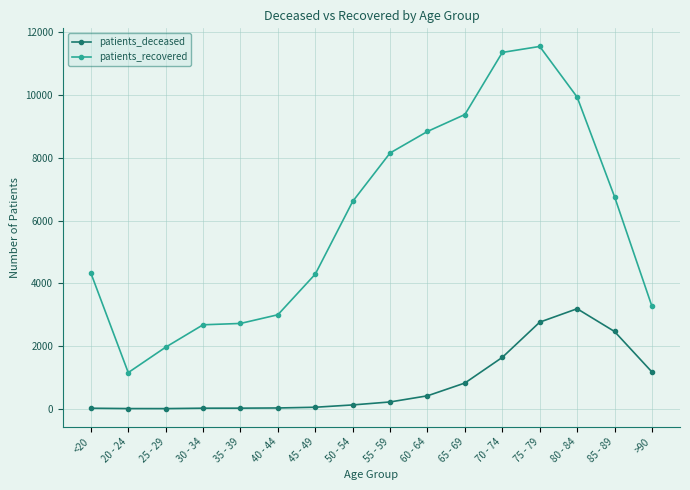

List the series in order of their peak value, lowest first.

patients_deceased, patients_recovered